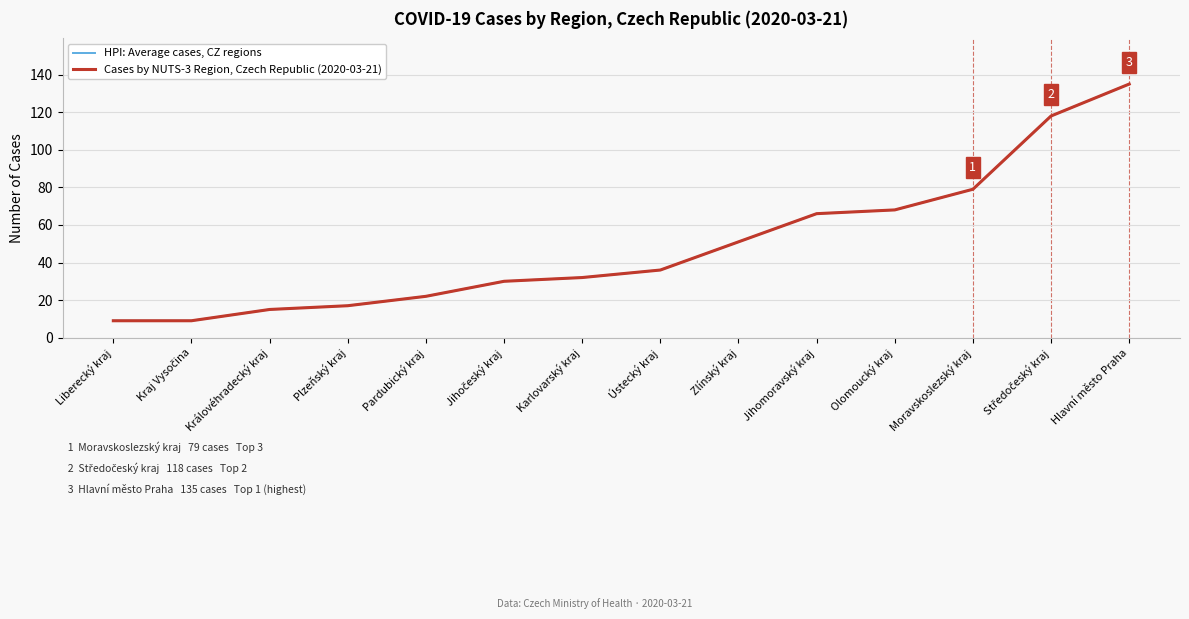

Is this an area chart (filled region under the line)?

No